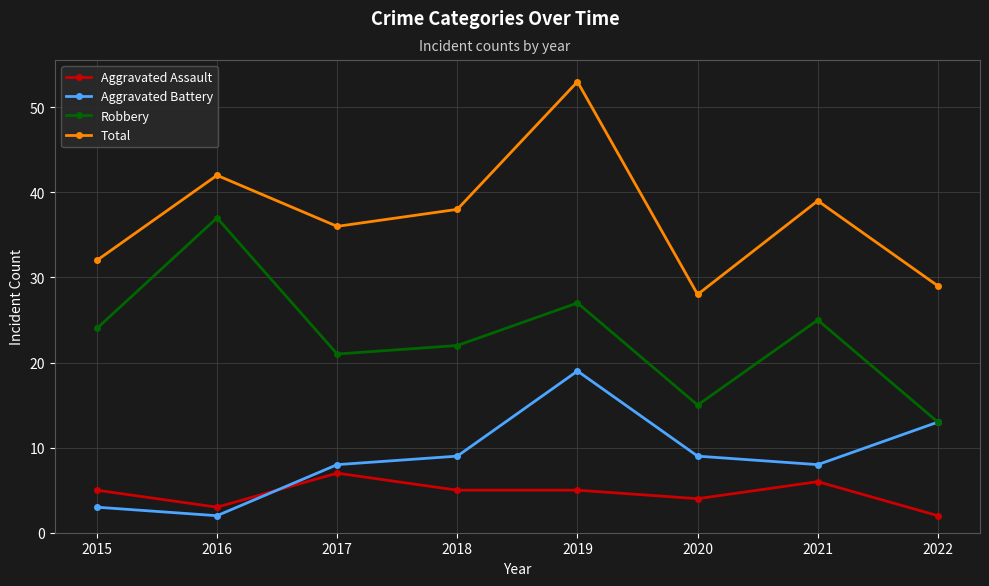

What are all the series names shown in the legend?

Aggravated Assault, Aggravated Battery, Robbery, Total